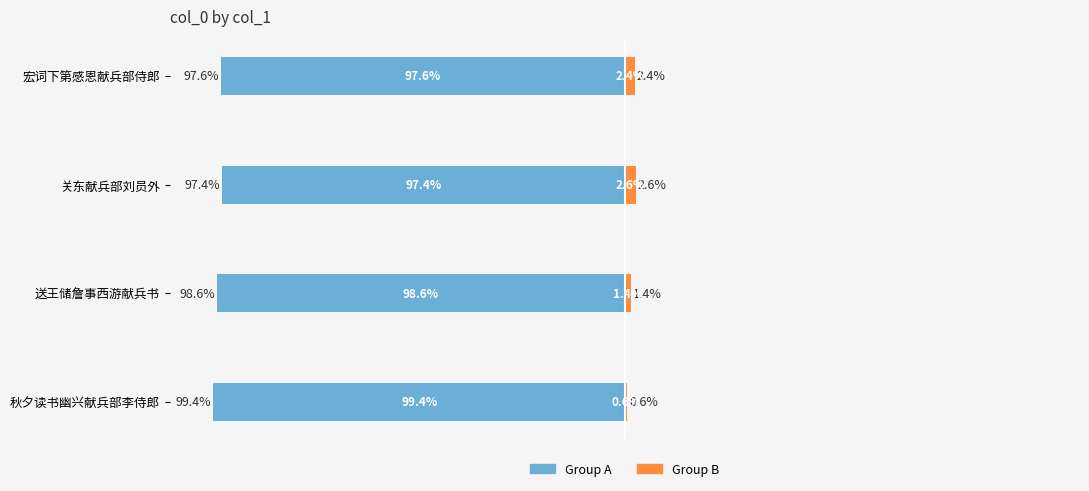

Count the number of data series in this chart.

2